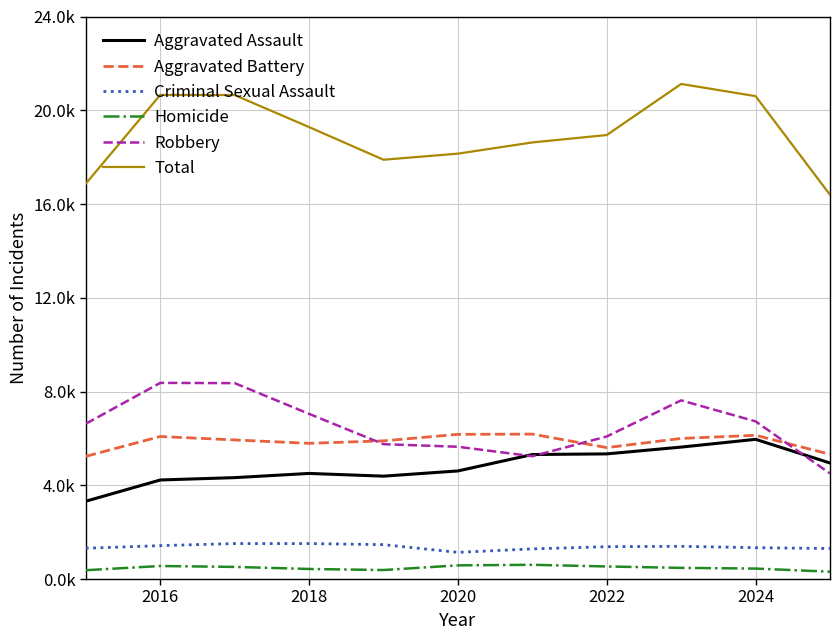

What are all the series names shown in the legend?

Aggravated Assault, Aggravated Battery, Criminal Sexual Assault, Homicide, Robbery, Total